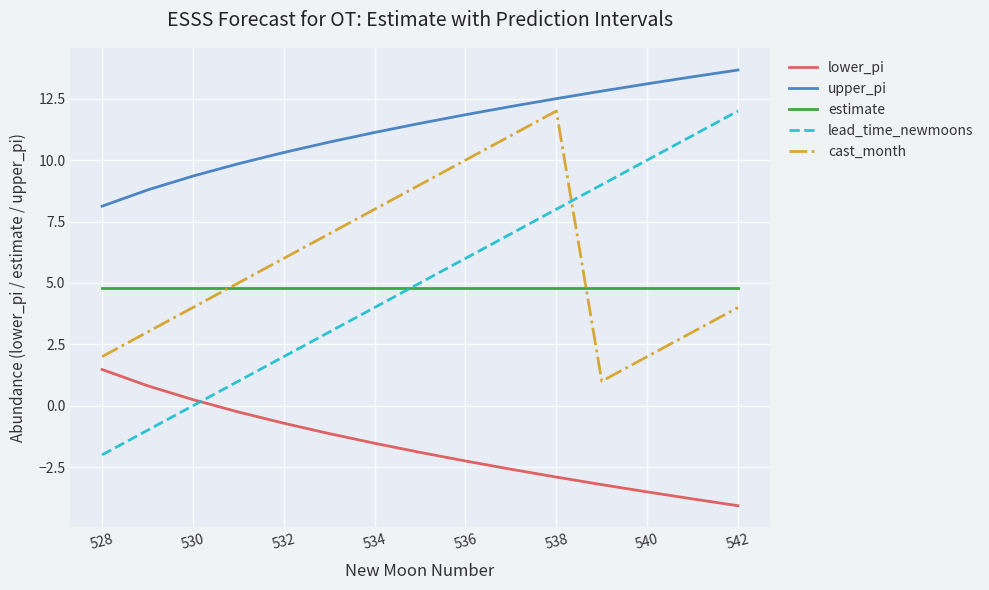

Which series has the largest range (max minus min)?

lead_time_newmoons